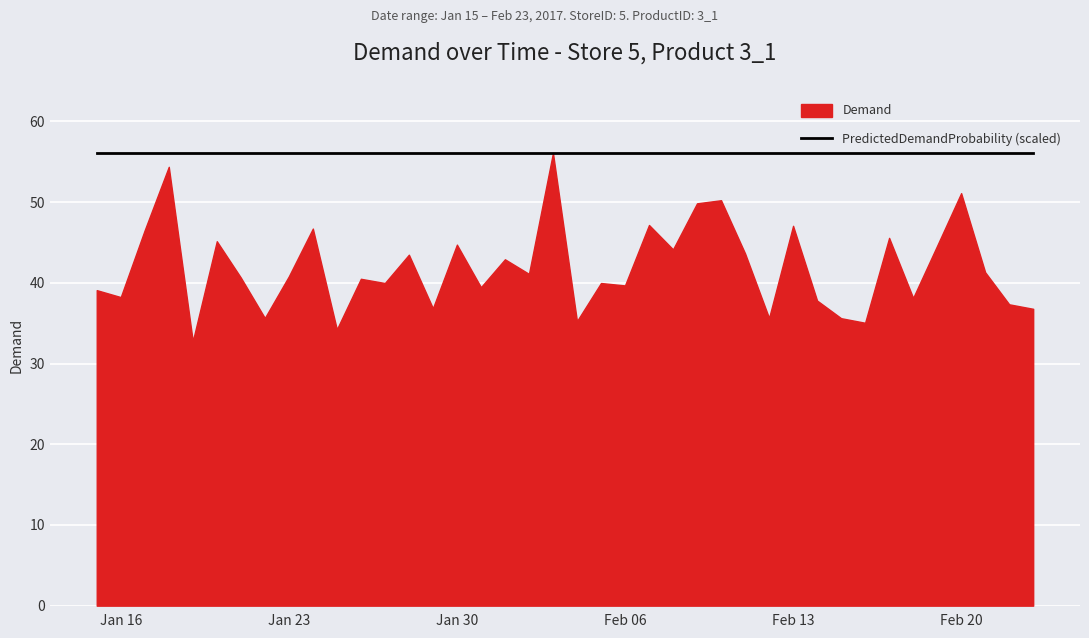

Where does the Demand series first go above 40?

2017-01-17